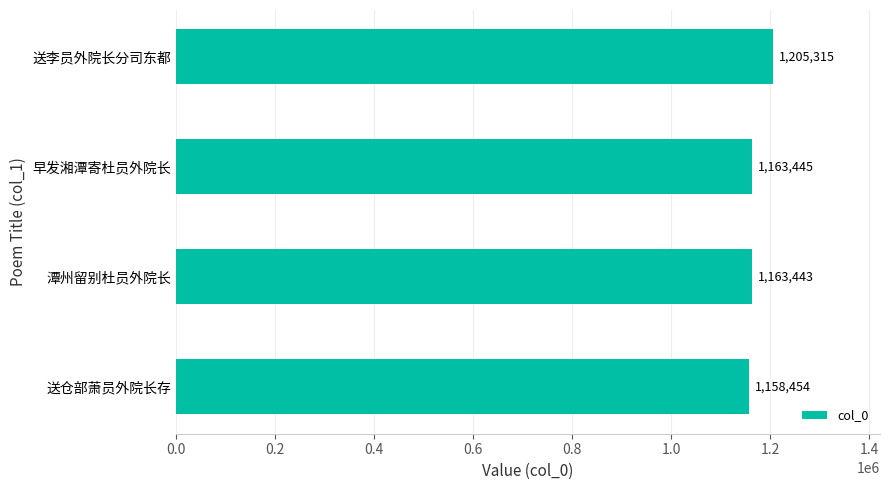

How many bars are there in total?

4